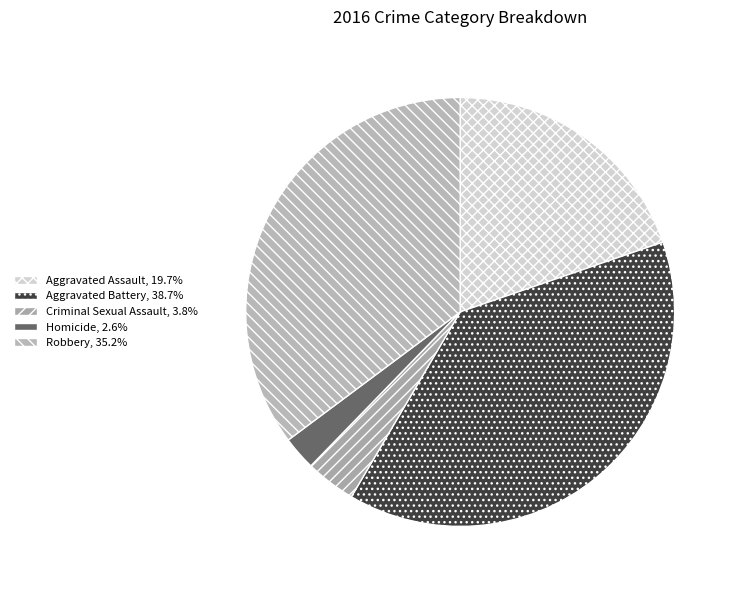

Rank the categories by value from highest to lowest.

Aggravated Battery, Robbery, Aggravated Assault, Criminal Sexual Assault, Homicide